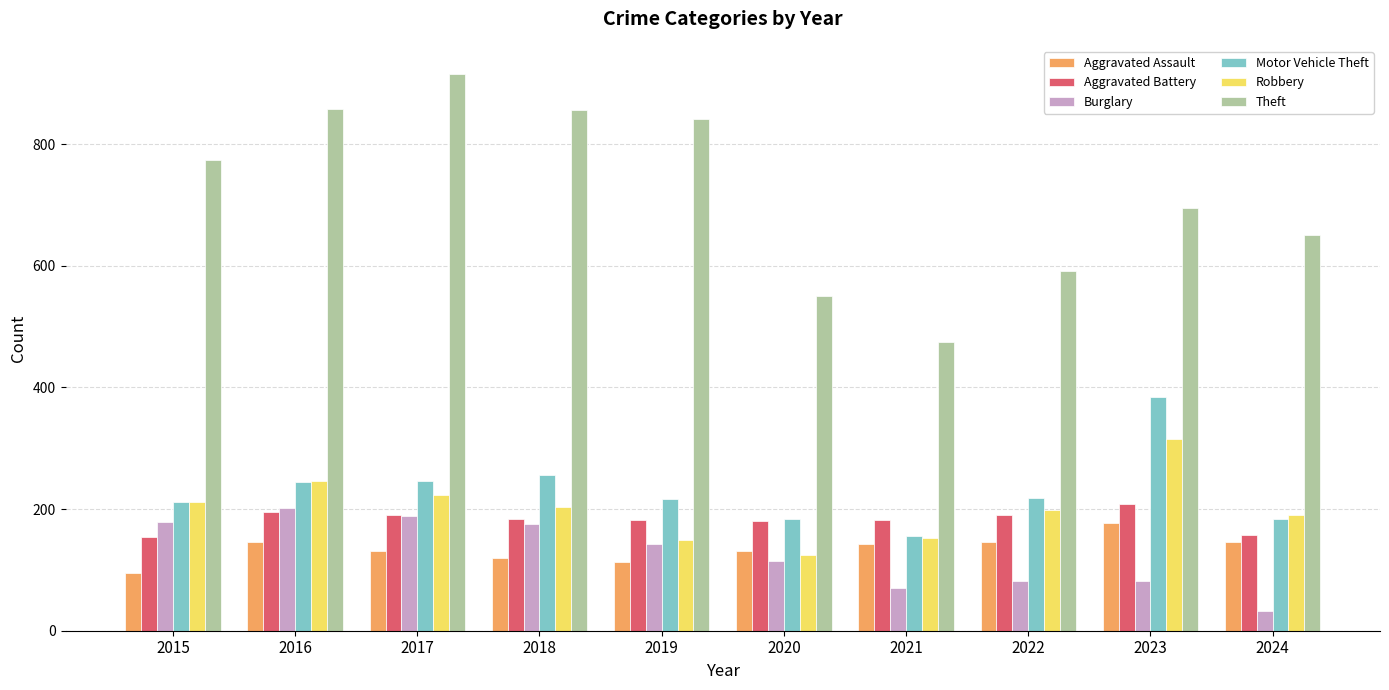

Which series has the largest total across all categories?

Theft